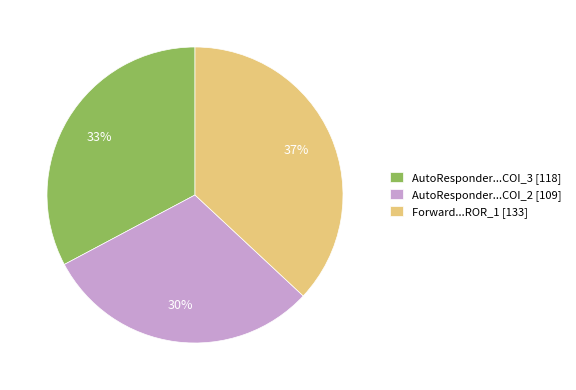

To the nearest percent, what is the difference between the Forward...ROR_1 [133] and AutoResponder...COI_2 [109] slice percentages?

7%